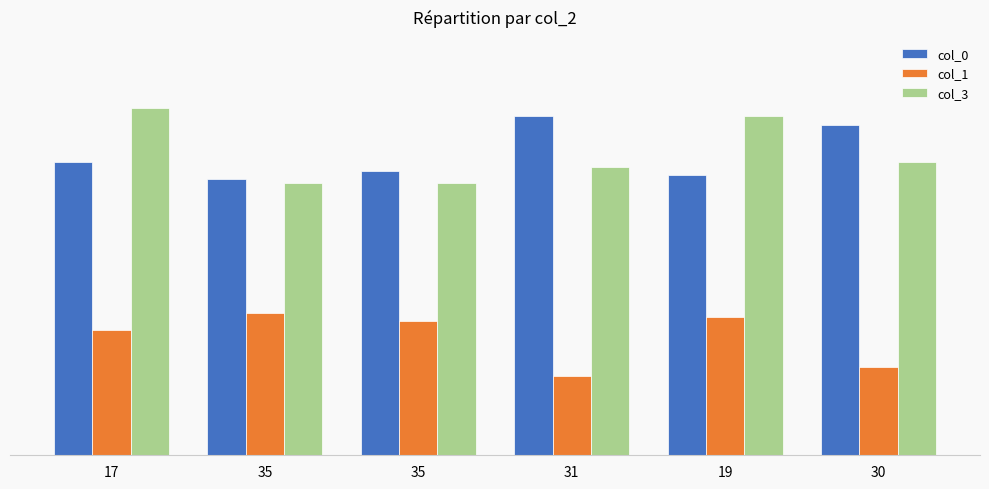

The value of col_0 at 19 is 32. True or false?

False